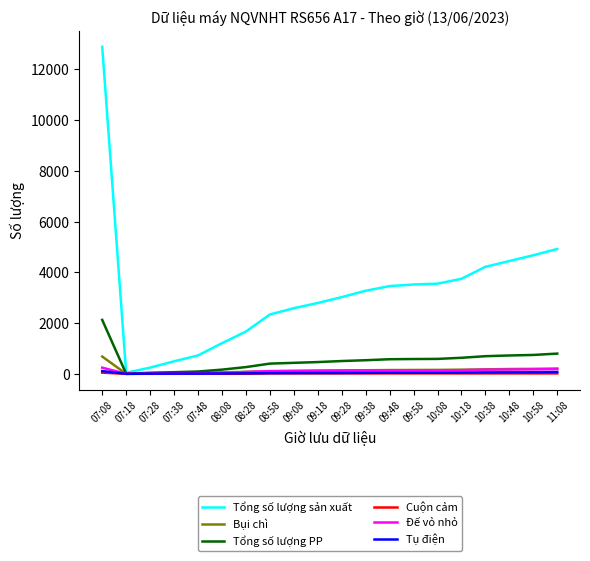

True or false: Tổng số lượng sản xuất has more than 1 interior local peaks.

False